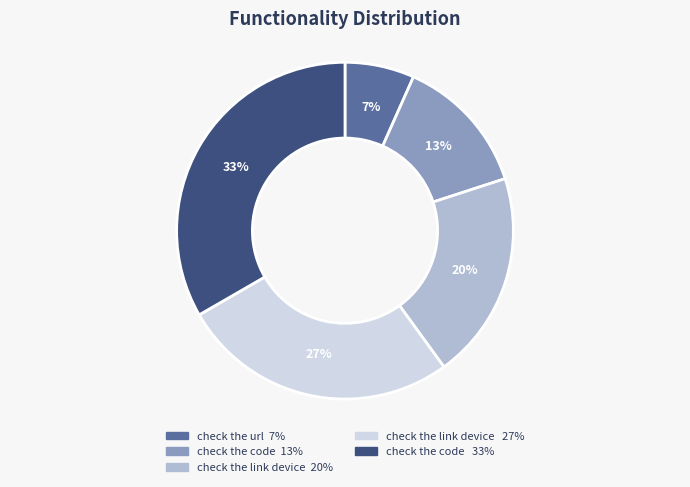

Is there any slice that represents more than half of the pie?

No